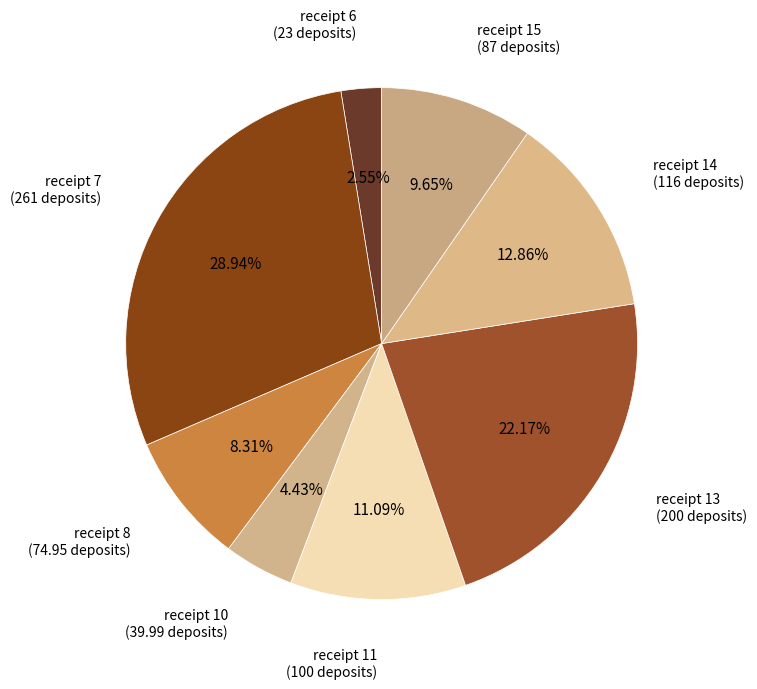

What percentage is NOT represented by receipt 13?

77.8%